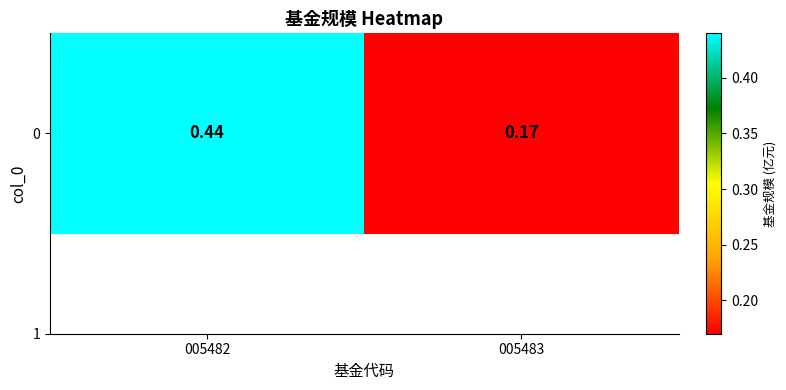

What is the difference between the values at 005482 and 005483?

0.3